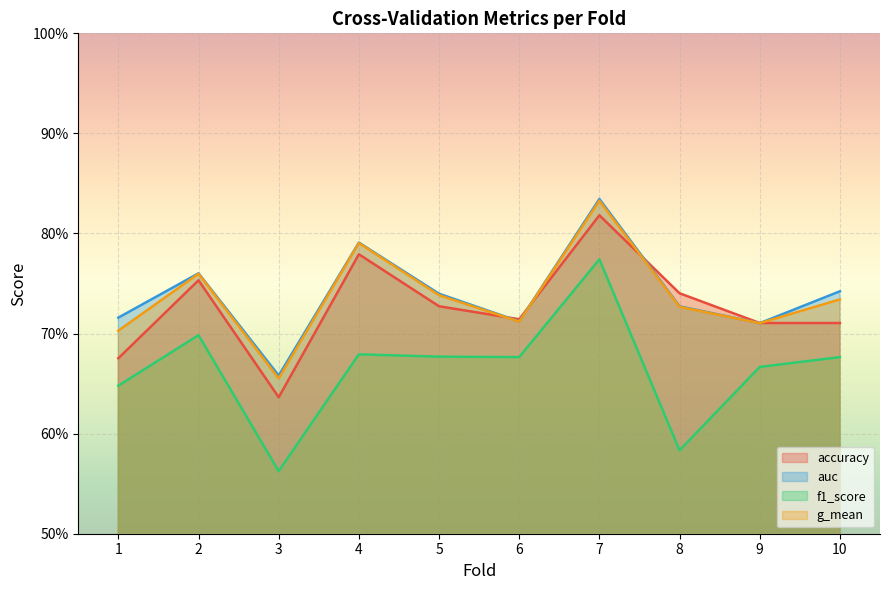

What is the minimum value for f1_score?

0.6